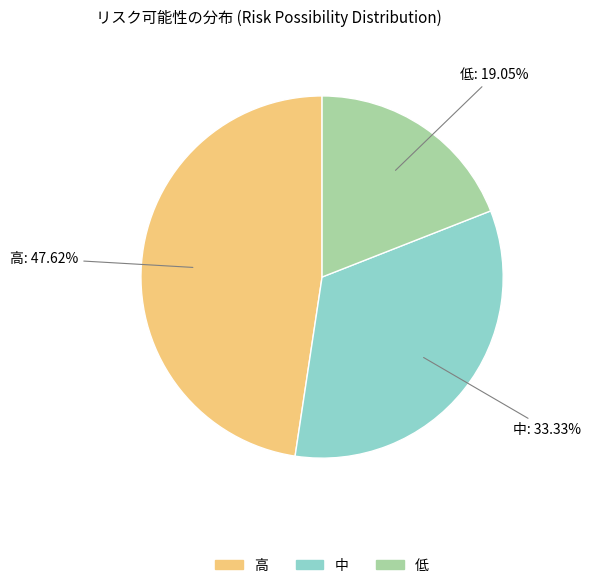

Is there any slice that represents more than half of the pie?

No